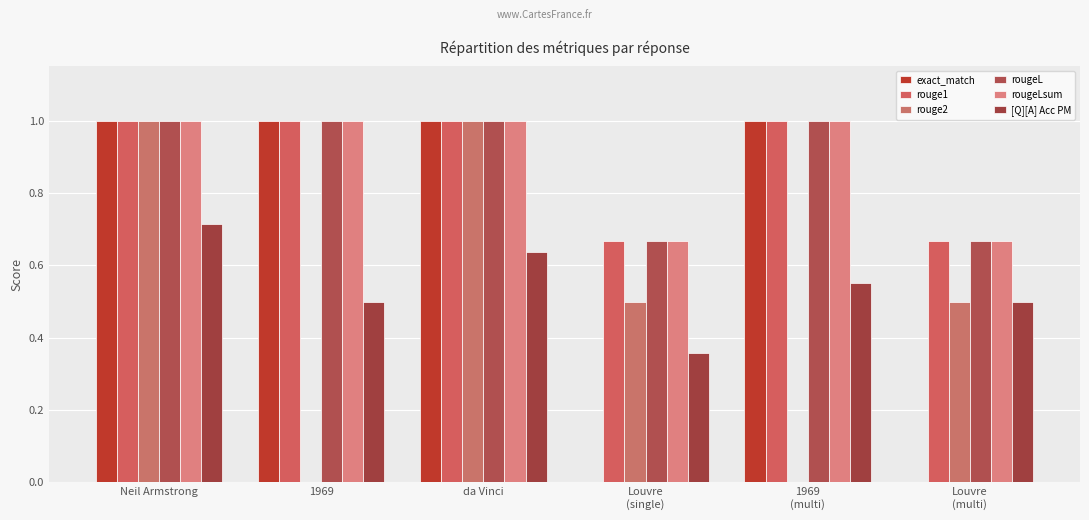

What is the difference between the maximum and minimum values in the rougeLsum series?

0.3